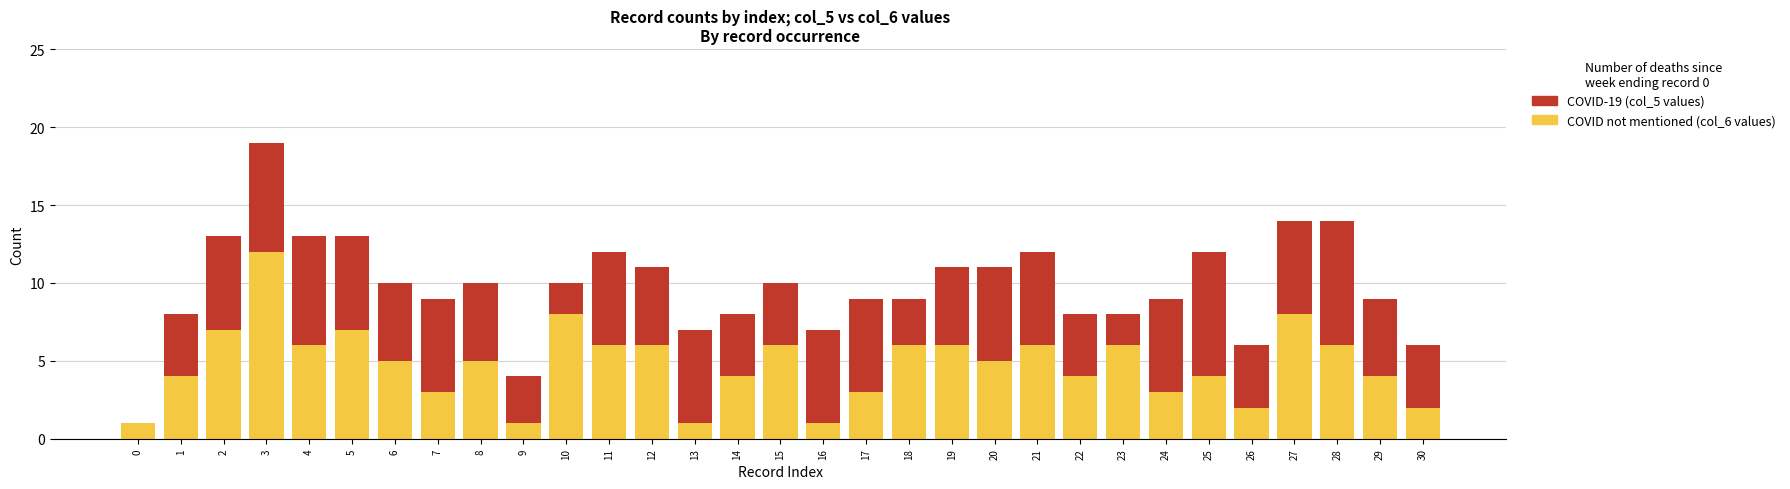

What is the total value across all series at 15?

10